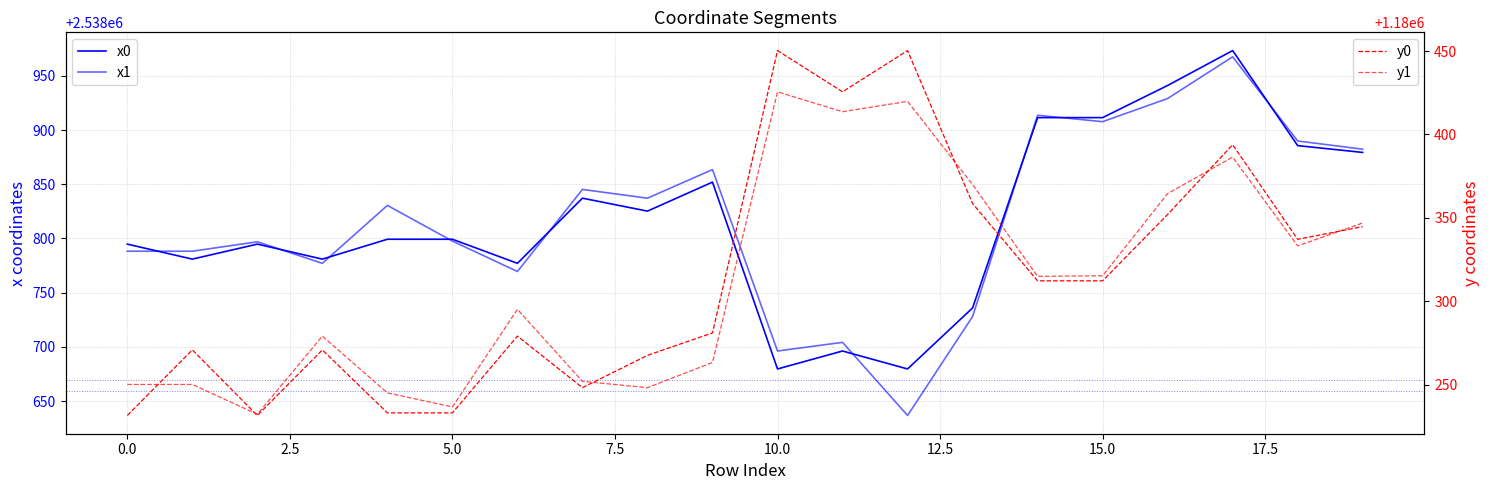

How many data points in y0 are above 1180312?

10